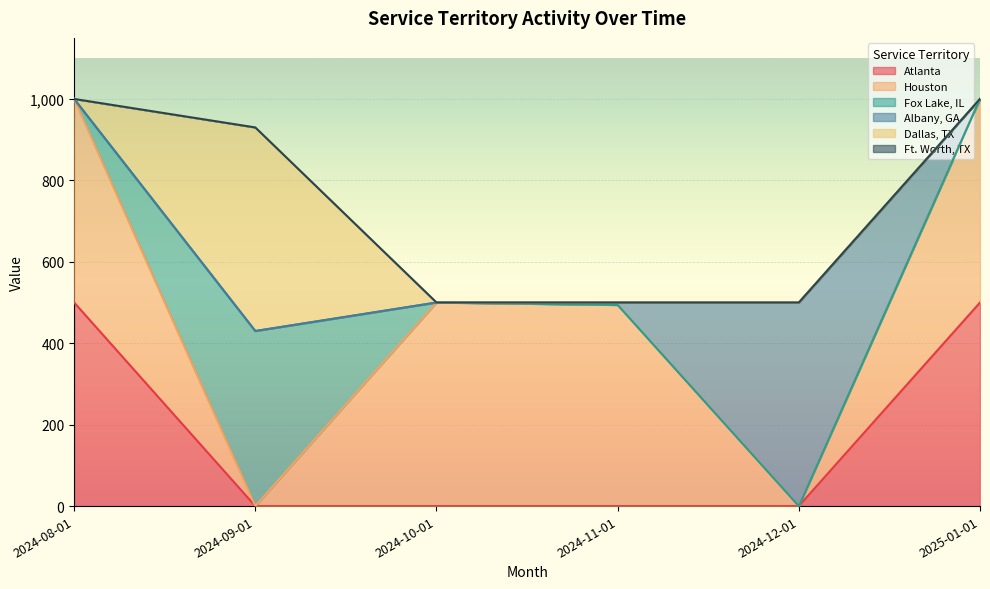

Between 2024-08-01 and 2024-09-01, which series saw the biggest shift?

Atlanta